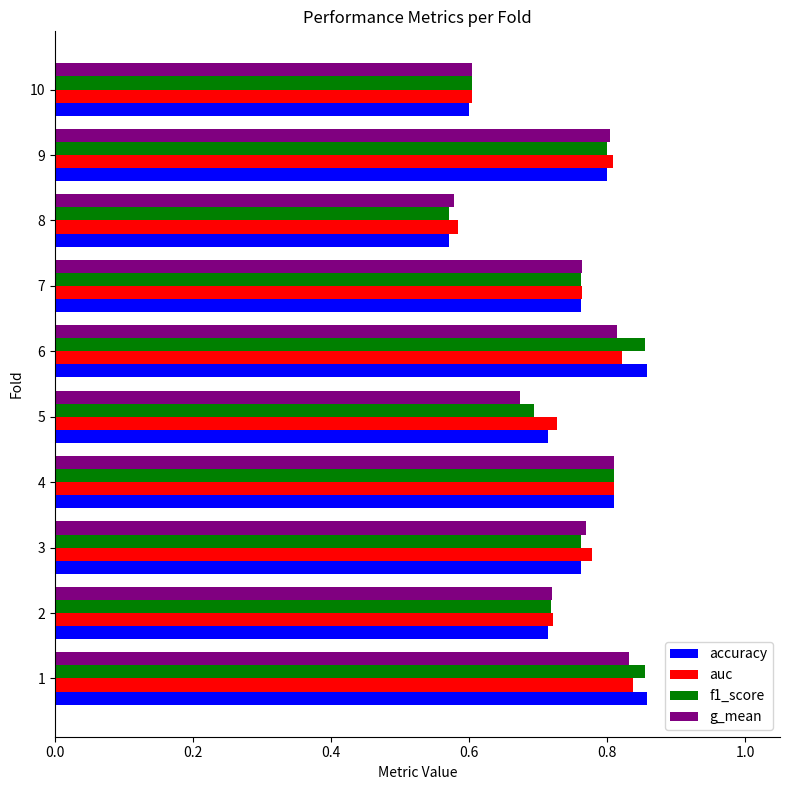

Which category has the lowest value in the accuracy series?

8